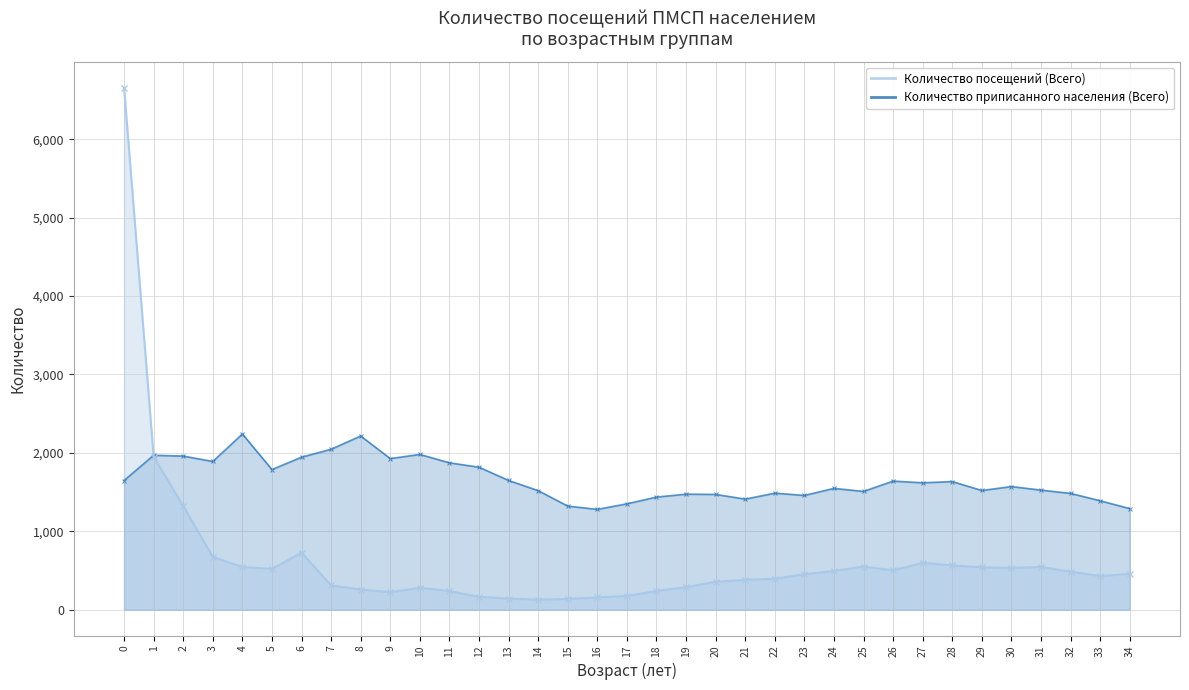

How many data points in Количество приписанного населения (Всего) are less than 1570?

17